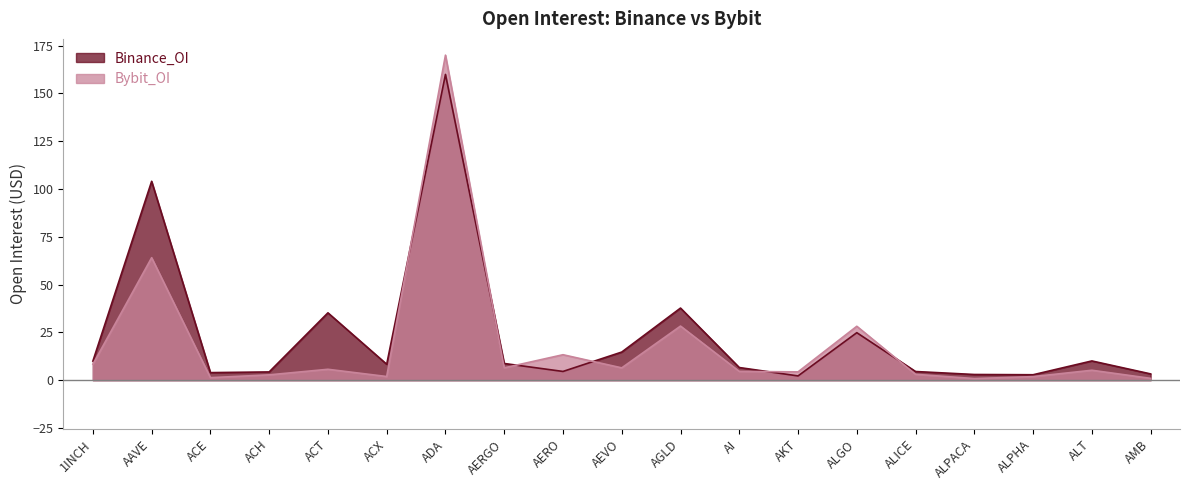

What is the label of the 7th point from the left?

ADA